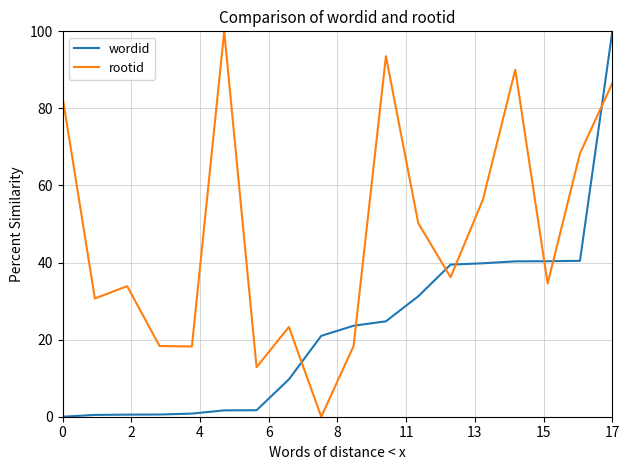

Which series ends up on top after the final intersection of rootid and wordid?

wordid